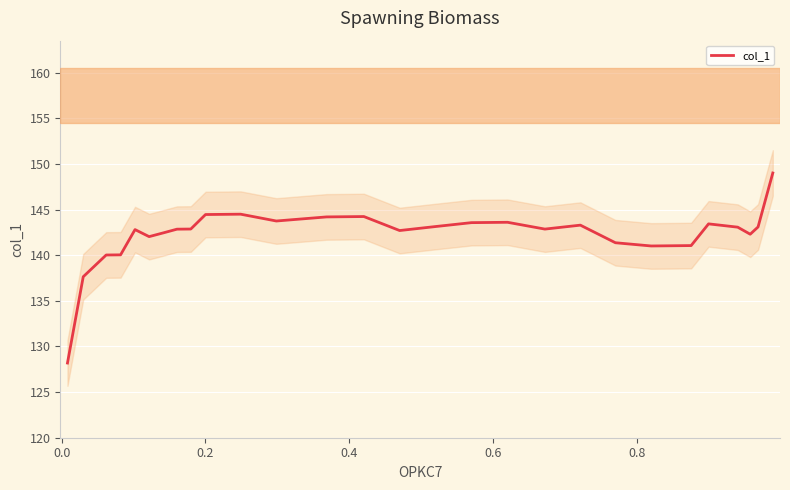

Count the number of values greater than 142.

22